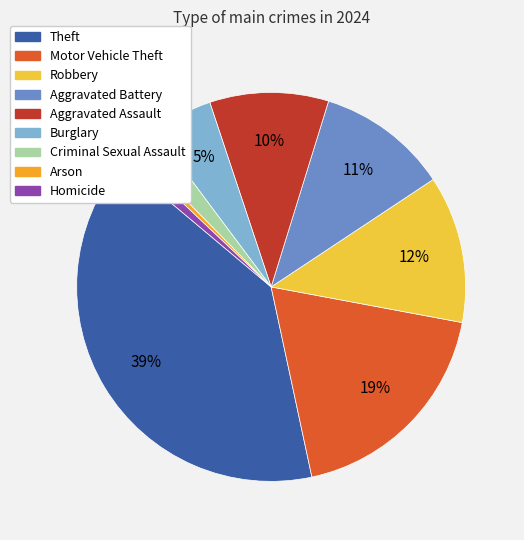

To the nearest percent, what is the combined percentage of Homicide and Criminal Sexual Assault?

3%